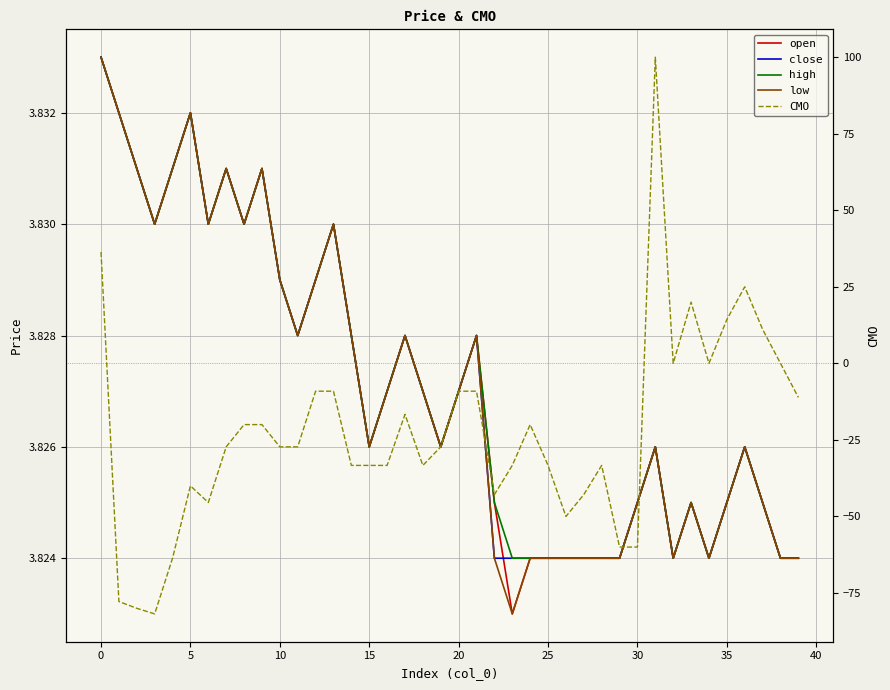

What is the label of the 22nd point from the left?

21